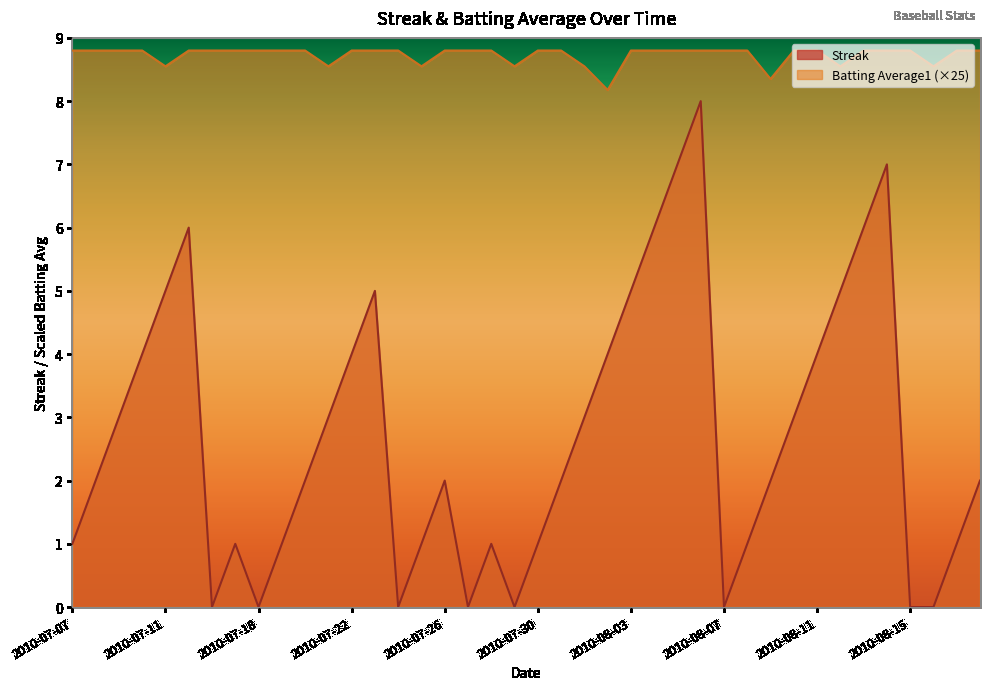

Rank the series at 2010-07-16 from lowest to highest value.

Streak, Batting Average1